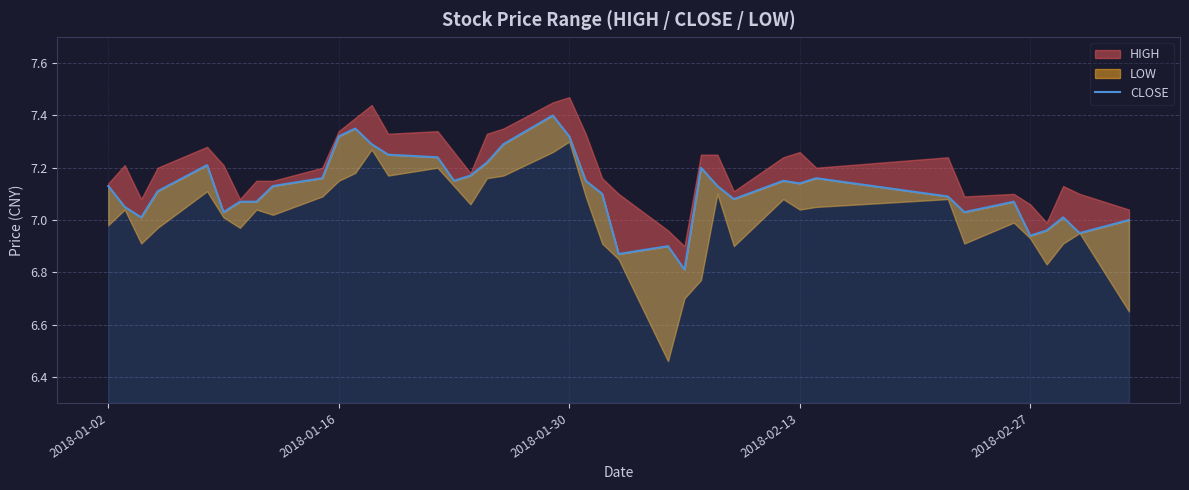

How many points are higher than both their immediate neighbors (excluding endpoints)?

9